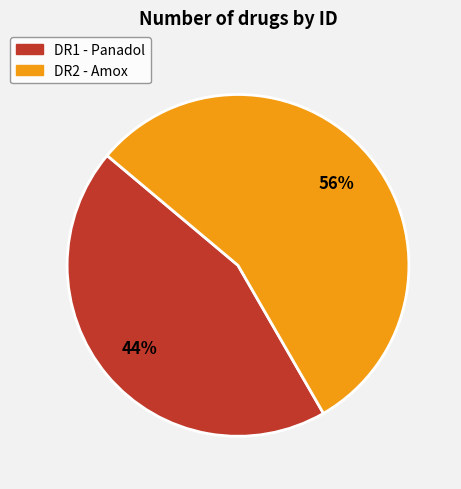

Between DR2 - Amox and DR1 - Panadol, which is larger?

DR2 - Amox